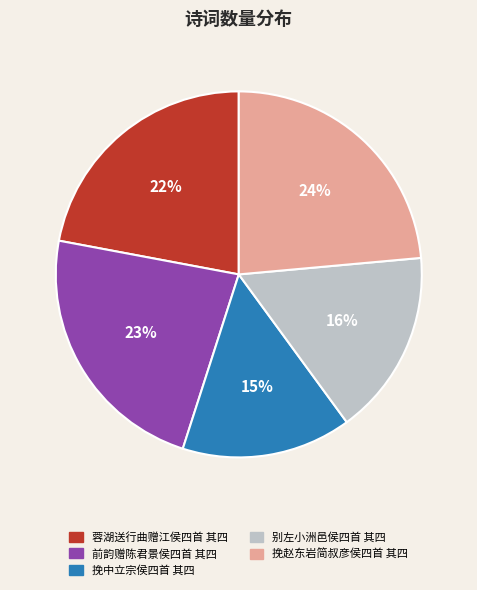

Between 蓉湖送行曲赠江侯四首 其四 and 前韵赠陈君景侯四首 其四, which is larger?

前韵赠陈君景侯四首 其四